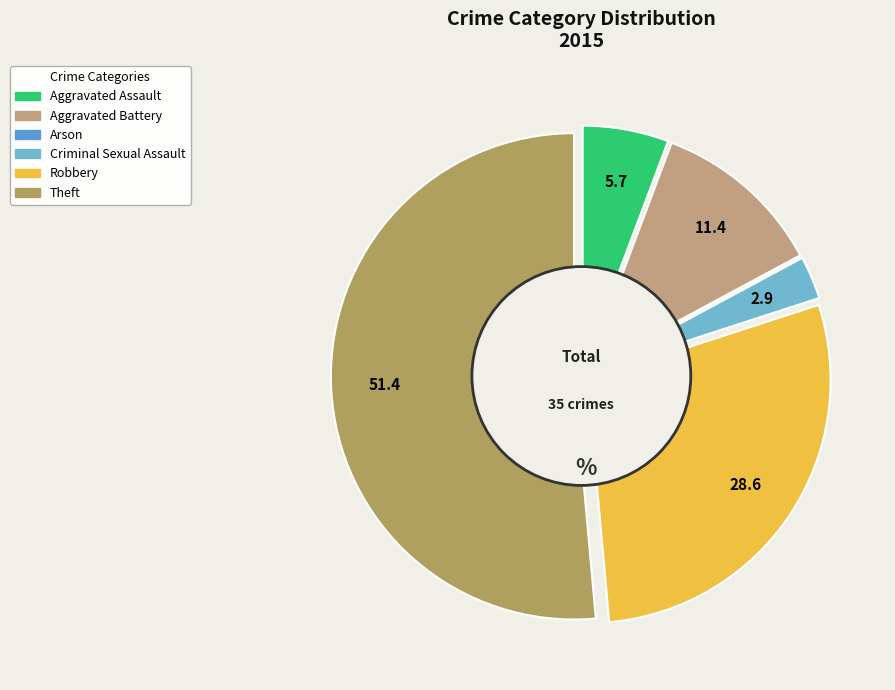

What is the ratio of the value at Aggravated Assault to the value at Aggravated Battery?

0.5